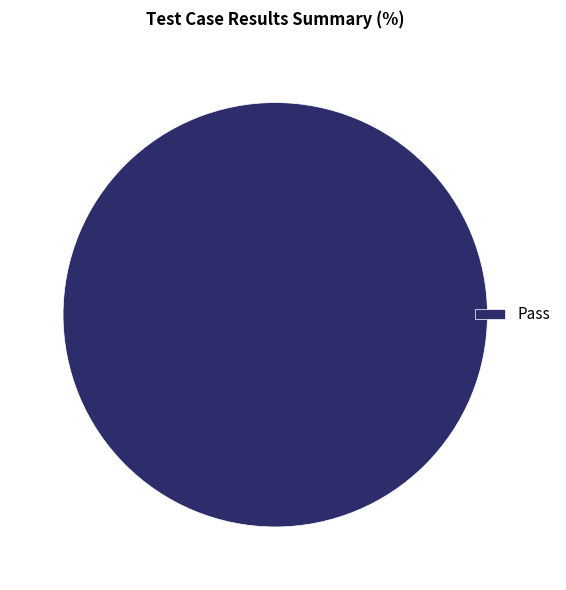

Which slice represents more than half of the pie?

Pass